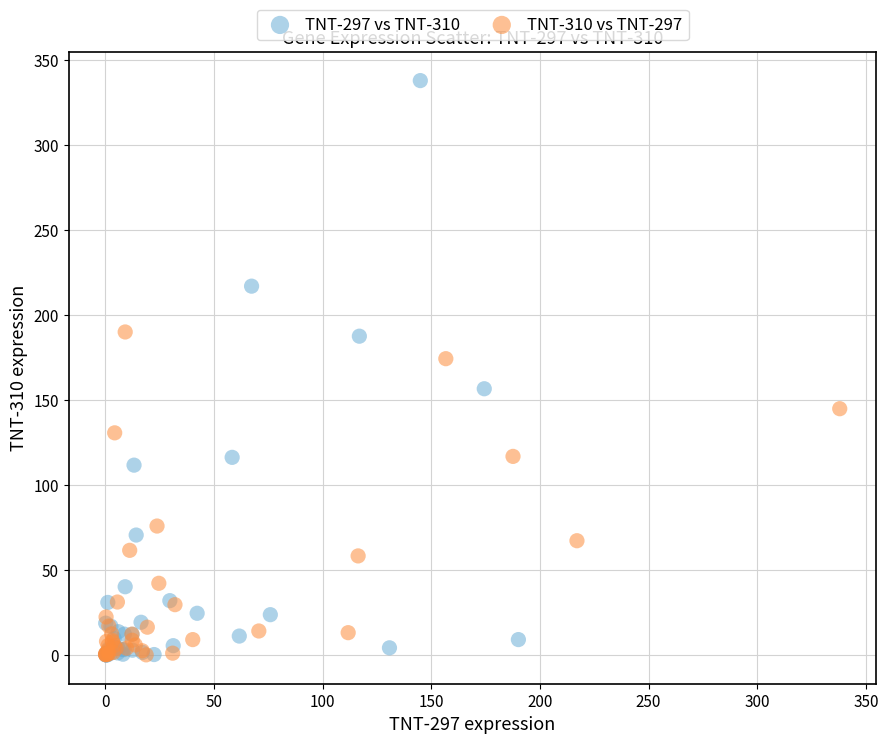

Which series has the widest spread of Y values?

TNT-297 vs TNT-310